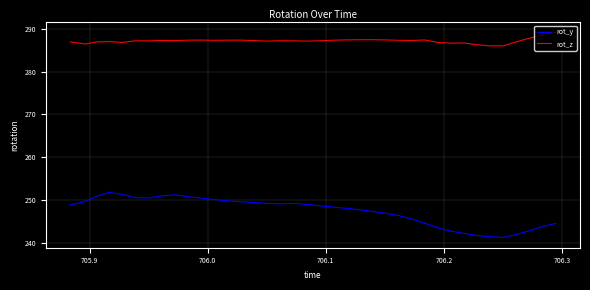

List the series in order of their overall mean, highest first.

rot_z, rot_y